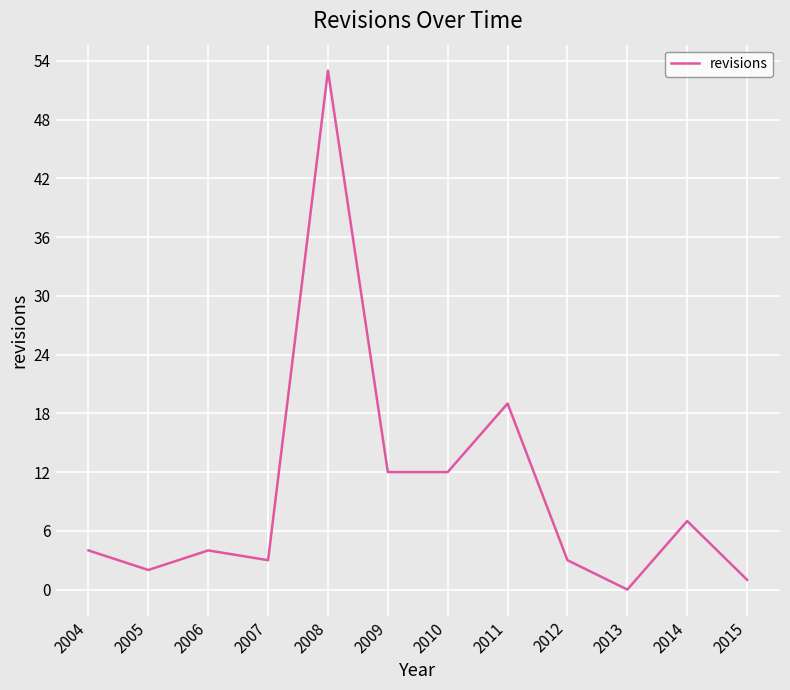

Approximately how many times larger is the value at 2009 compared to 2014?

1.7